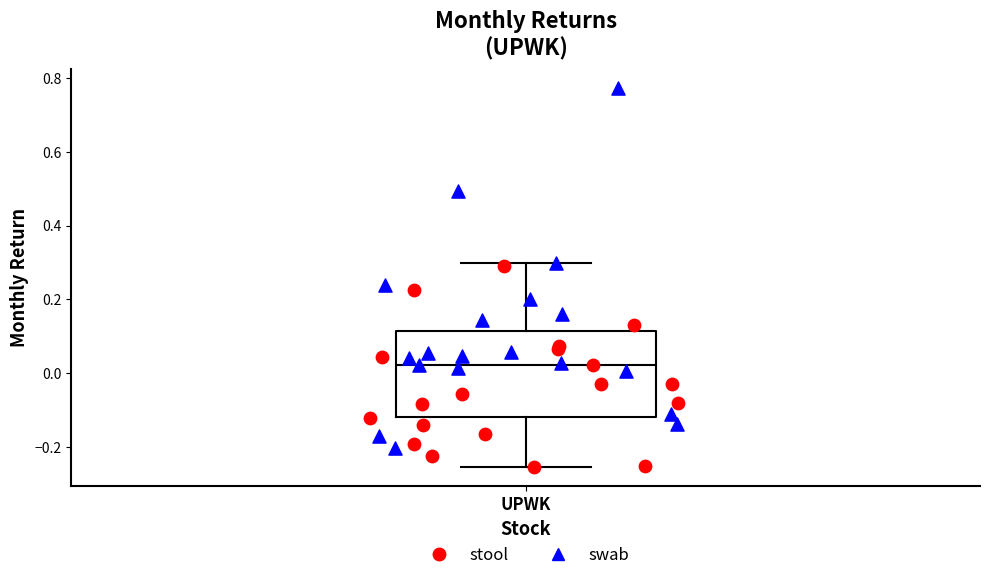

Read this box plot against the y-axis: the position of the median line, the range covered by the box, and the ends of both whiskers. The values are not printed on the chart, so give them approximately, as read against the axis.

median 0.02, box -0.12 to 0.12, whiskers -0.26 to 0.30